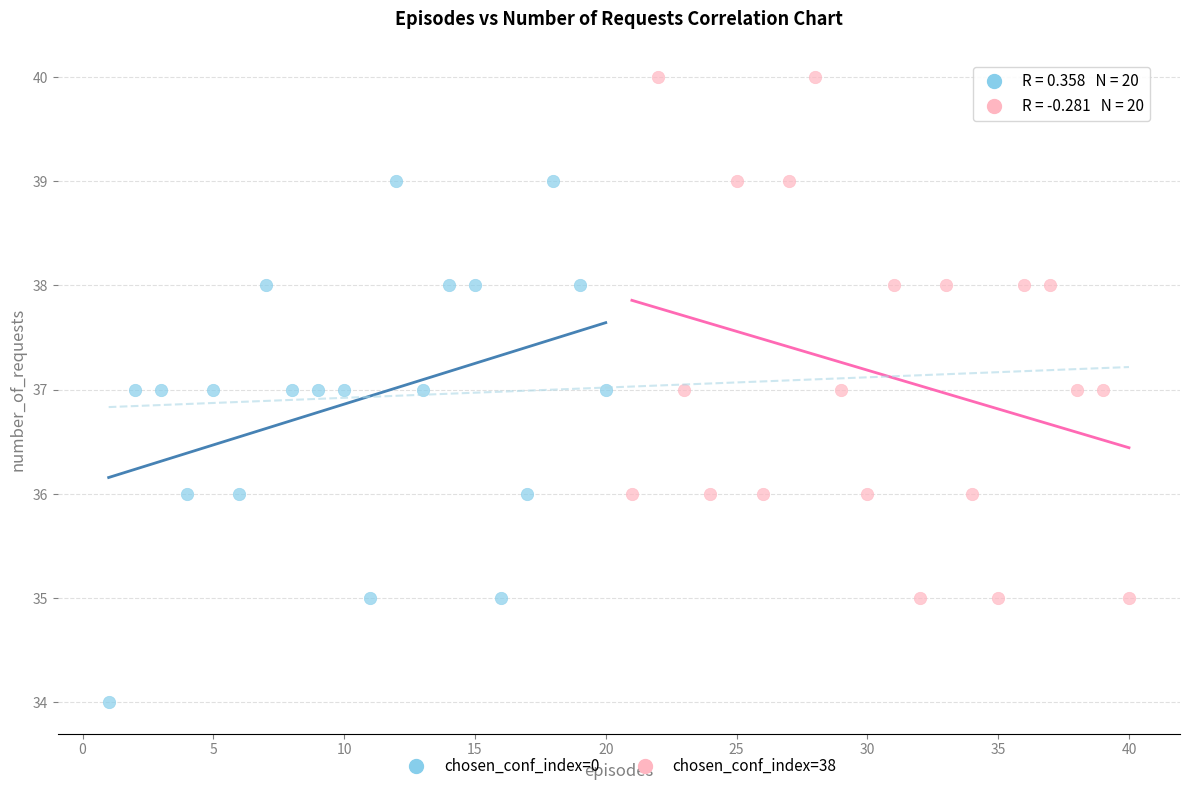

Which series reaches the minimum Y coordinate?

chosen_conf_index=0